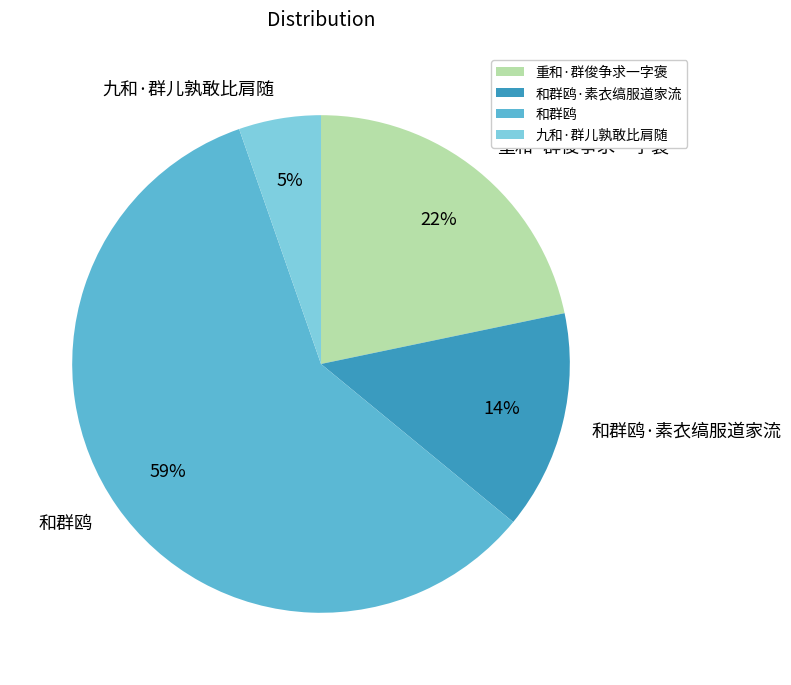

To the nearest percent, what percentage of the pie is 和群鸥?

59%